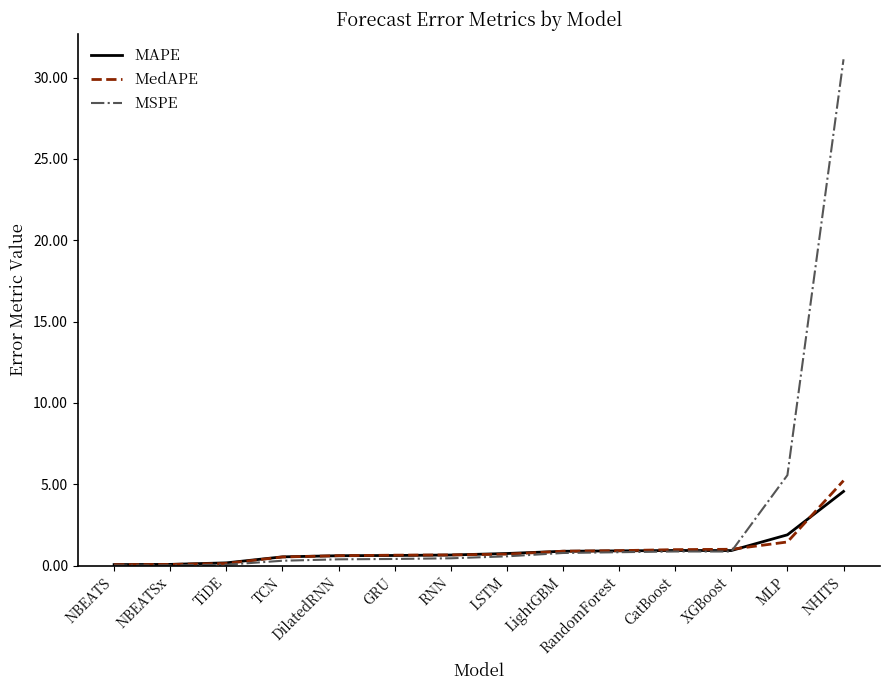

How many series are shown in this chart?

3